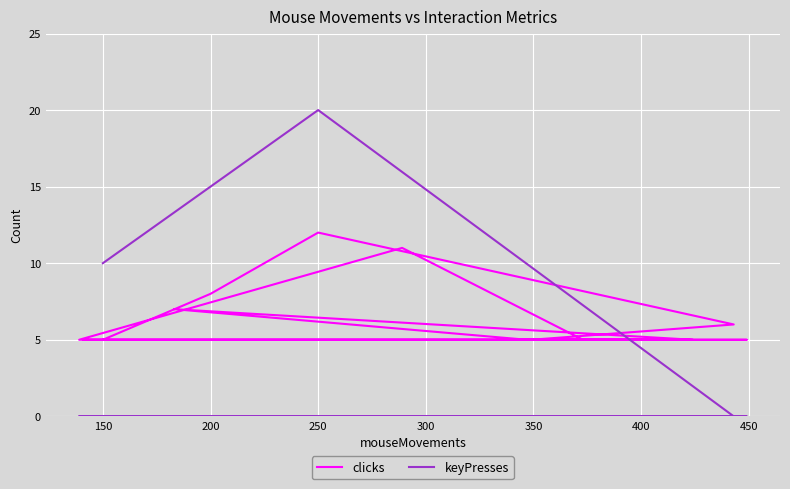

Does the chart display data point markers on the line(s)?

No